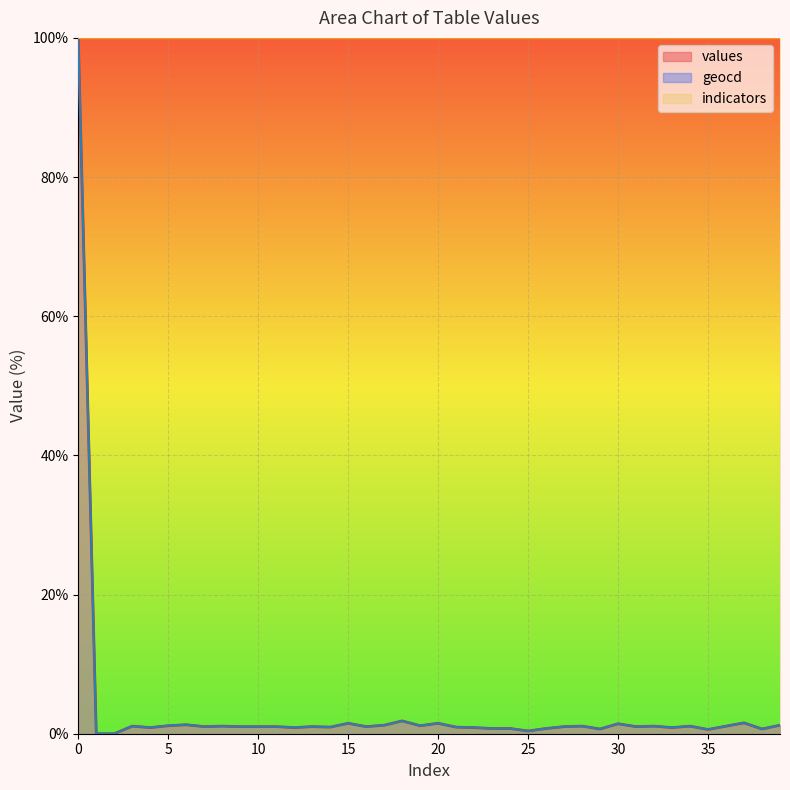

What are all the series names shown in the legend?

values, geocd, indicators